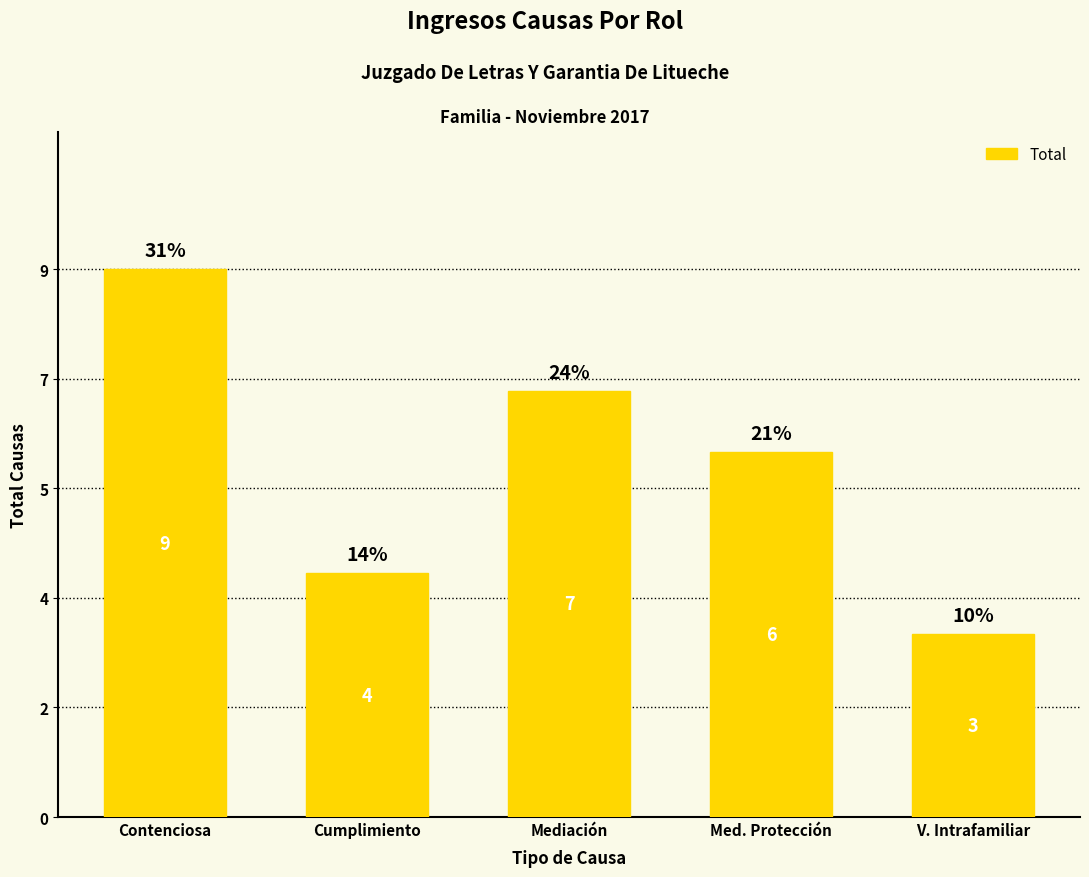

Are the bars horizontal?

No